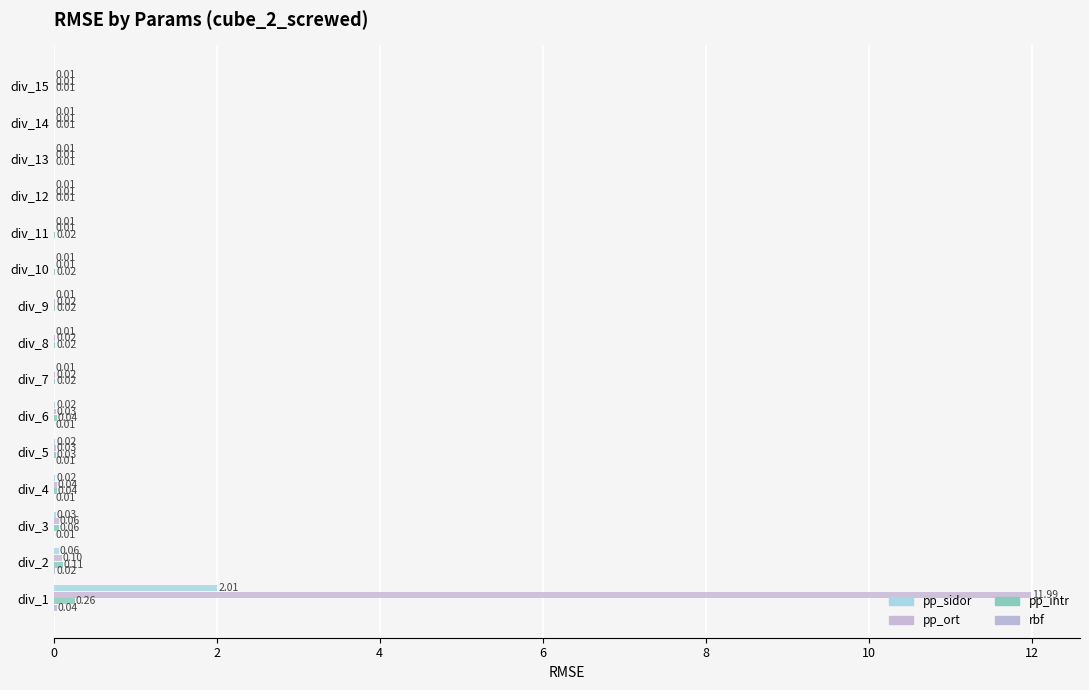

How many categories are shown in the chart?

15